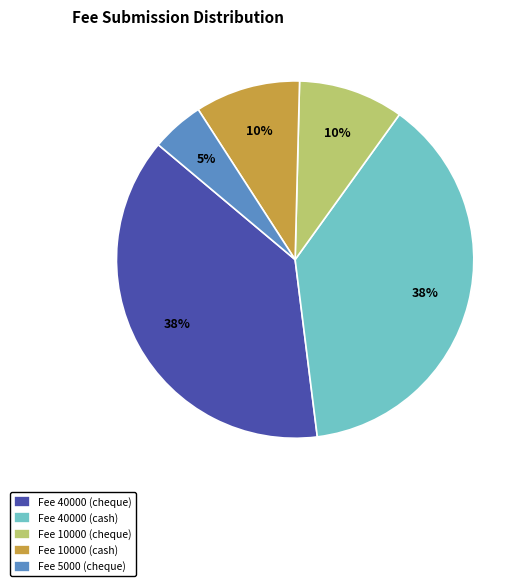

Which category has the smallest portion of the pie?

Fee 5000 (cheque)